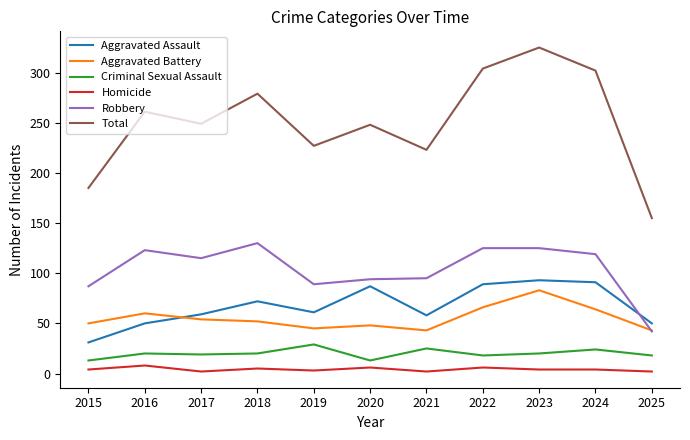

In Robbery, how many points are lower than both neighbors (excluding endpoints)?

2